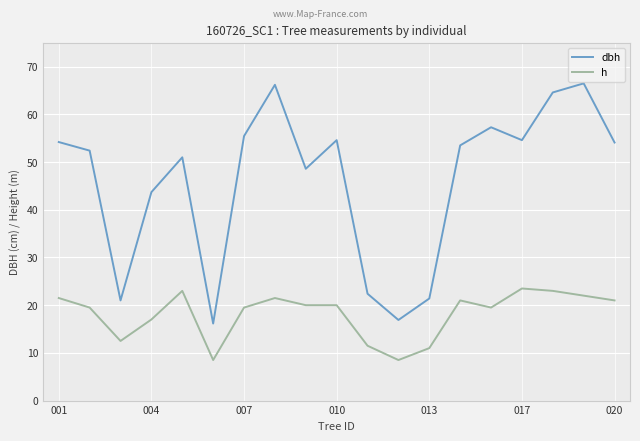

Which series has the widest spread of values?

dbh